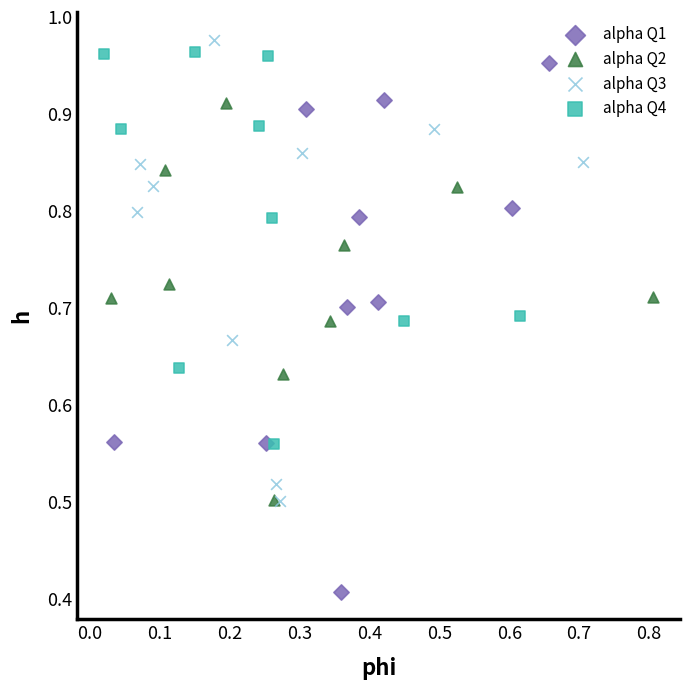

Which series contains the lowest Y value?

alpha Q1